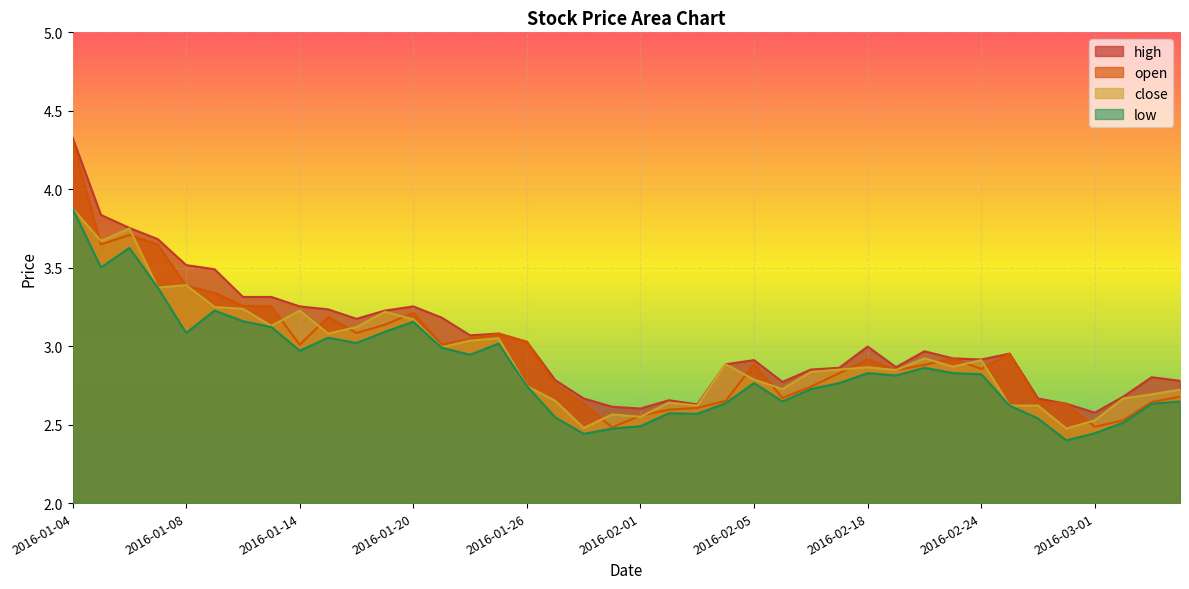

What are all the series names shown in the legend?

high, open, close, low